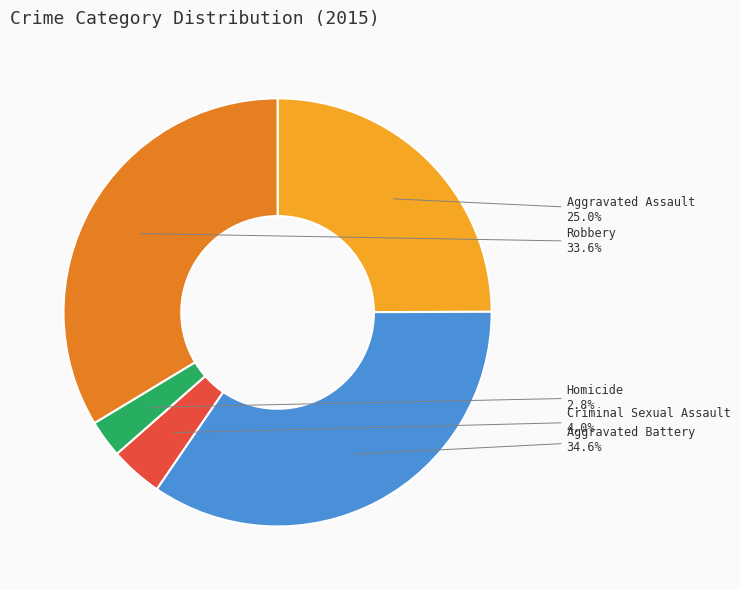

Is Aggravated Assault the majority of the pie?

No